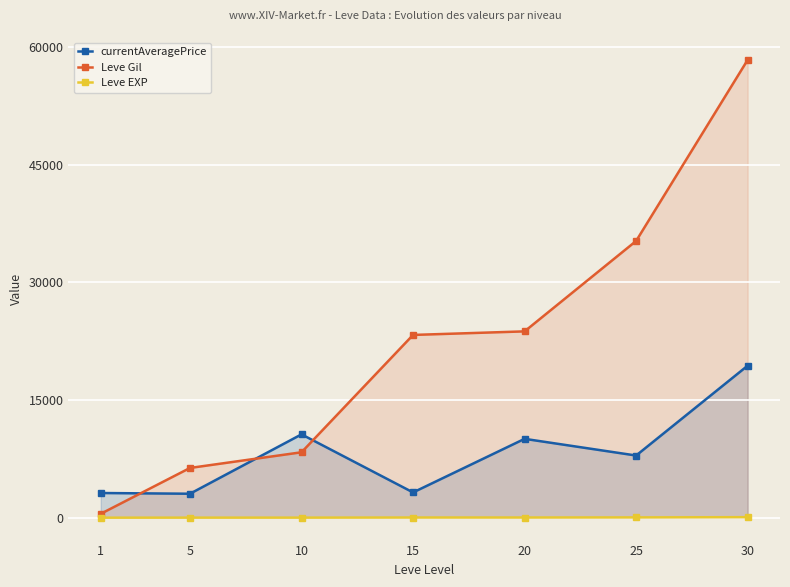

What is the sum of the currentAveragePrice values at 20 and 1?

13205.8